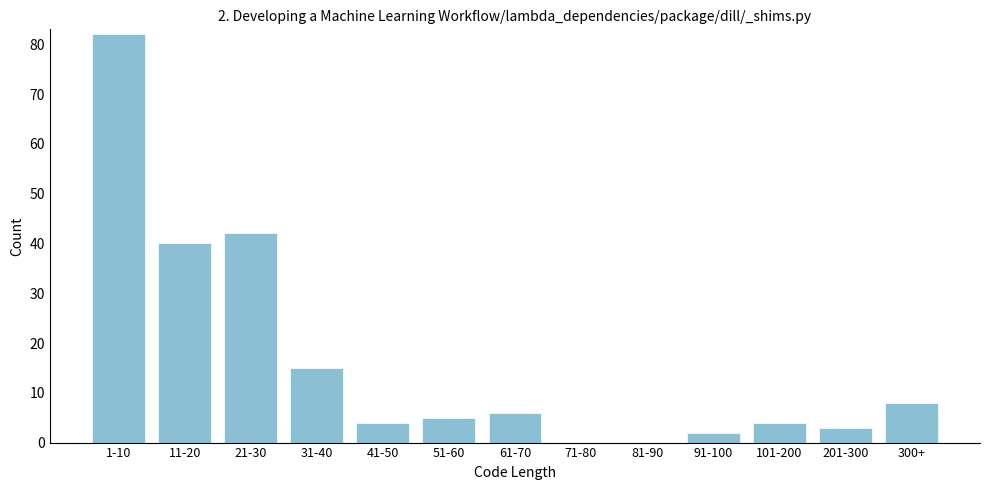

Reading left to right, what are all the values shown in this chart?

1-10=82	11-20=40	21-30=42	31-40=15	41-50=4	51-60=5	61-70=6	71-80=0	81-90=0	91-100=2	101-200=4	201-300=3	300+=8